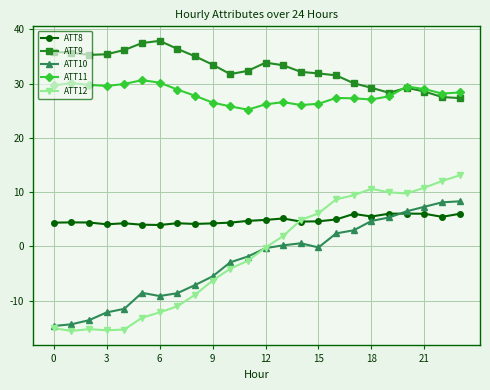

What is the smallest value displayed?

-15.6